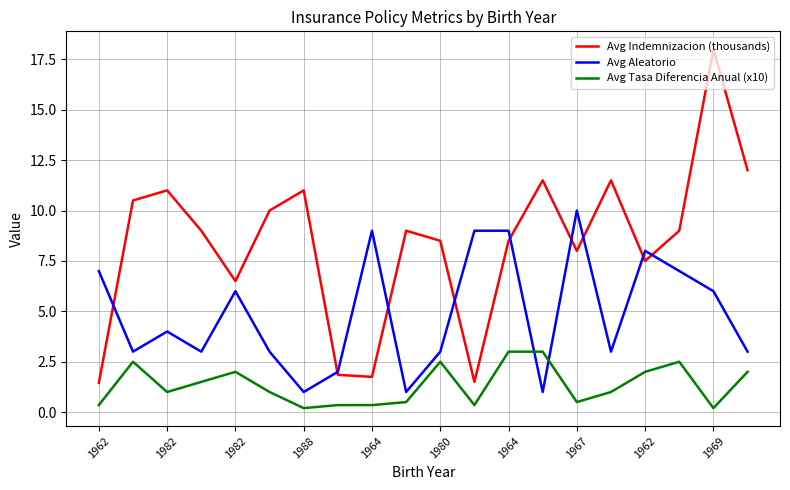

List the series in order of their peak value, lowest first.

Avg Tasa Diferencia Anual (x10), Avg Aleatorio, Avg Indemnizacion (thousands)